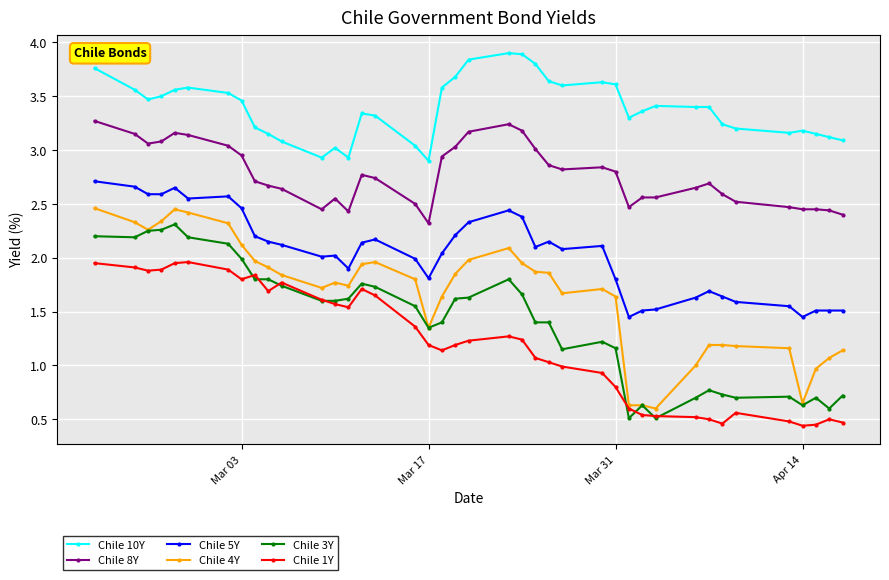

What is the sum of all Chile 3Y values?

56.4